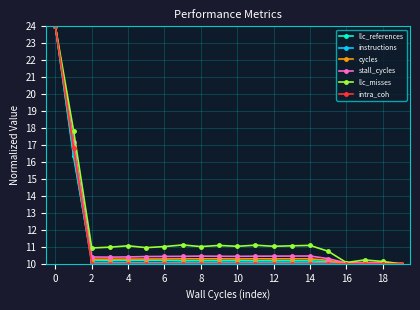

True or false: cycles has more than 0 interior local peaks.

True